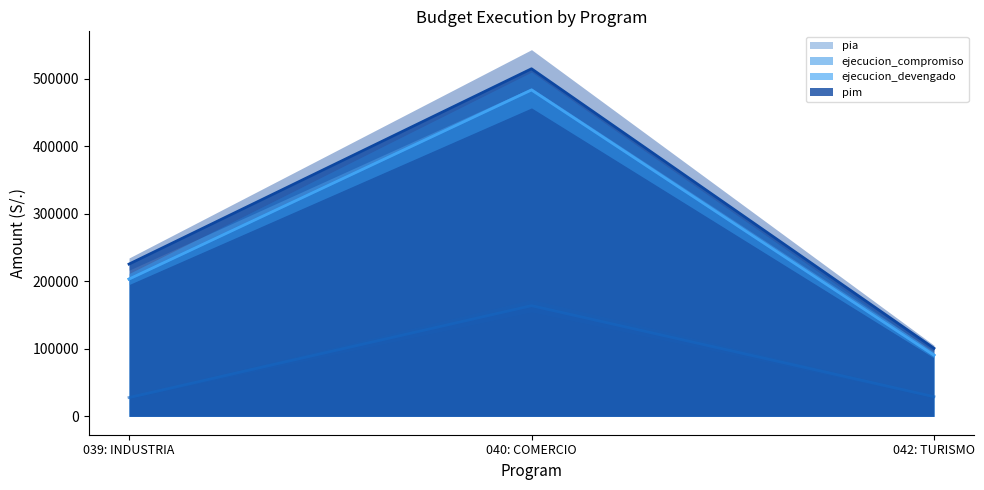

At which label is ejecucion_grado closest to 287088?

039: INDUSTRIA